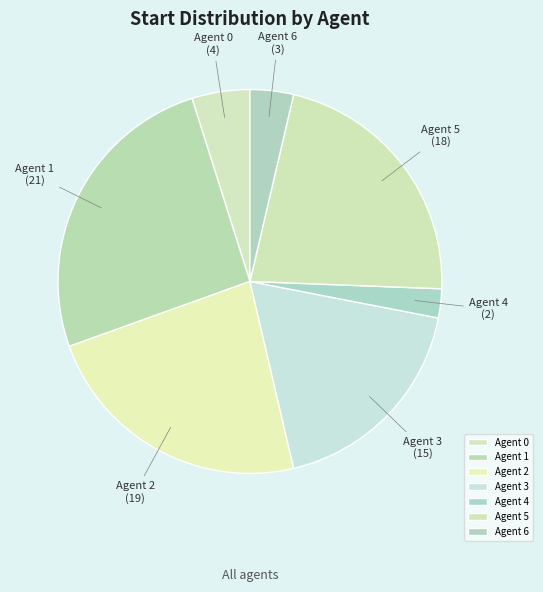

Does Agent 4 represent more than half of the total?

No